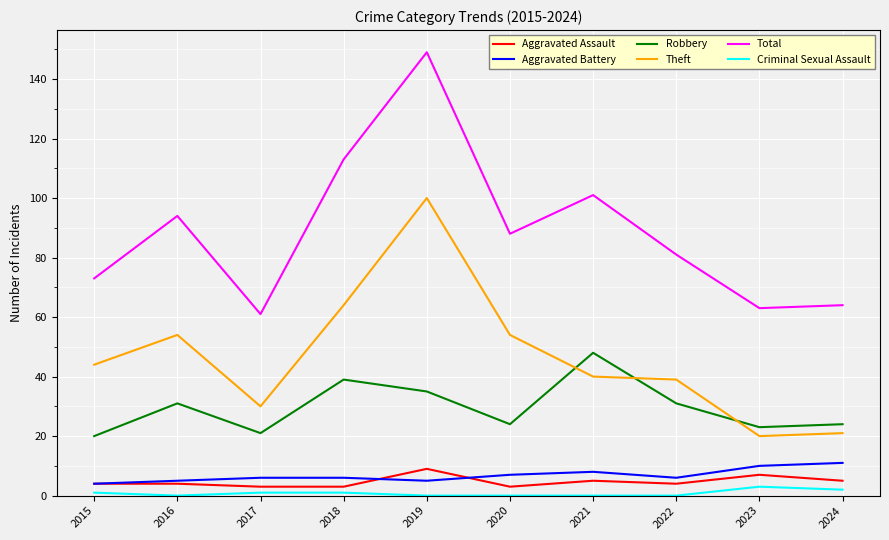

What is the difference between the second highest and second lowest values in the Criminal Sexual Assault series?

2